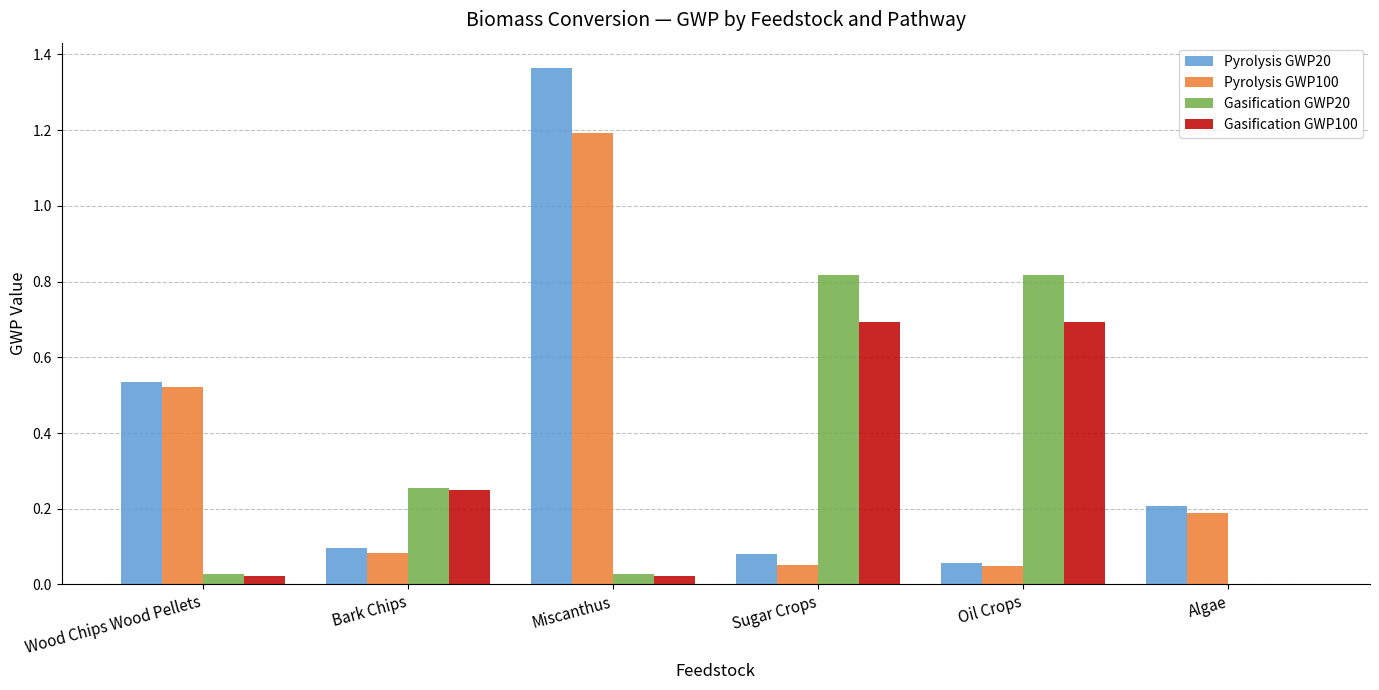

At which category is the sum across all series the highest?

Miscanthus